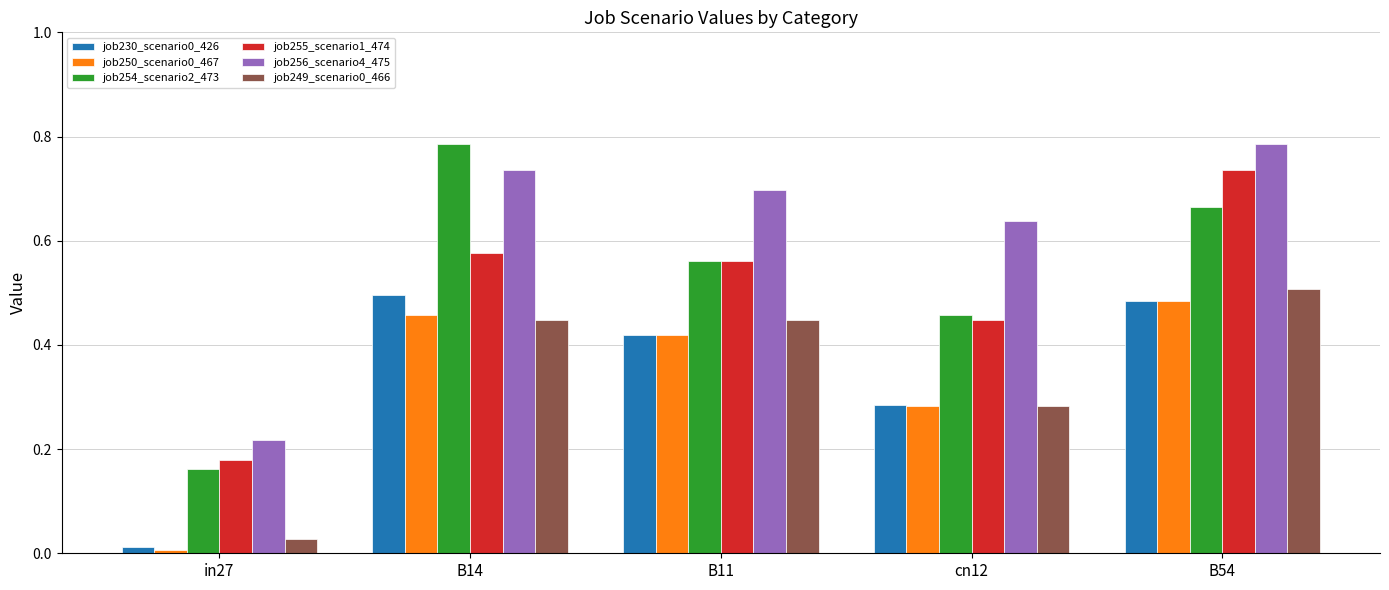

Count the job255_scenario1_474 values in the range 0 to 1.

5